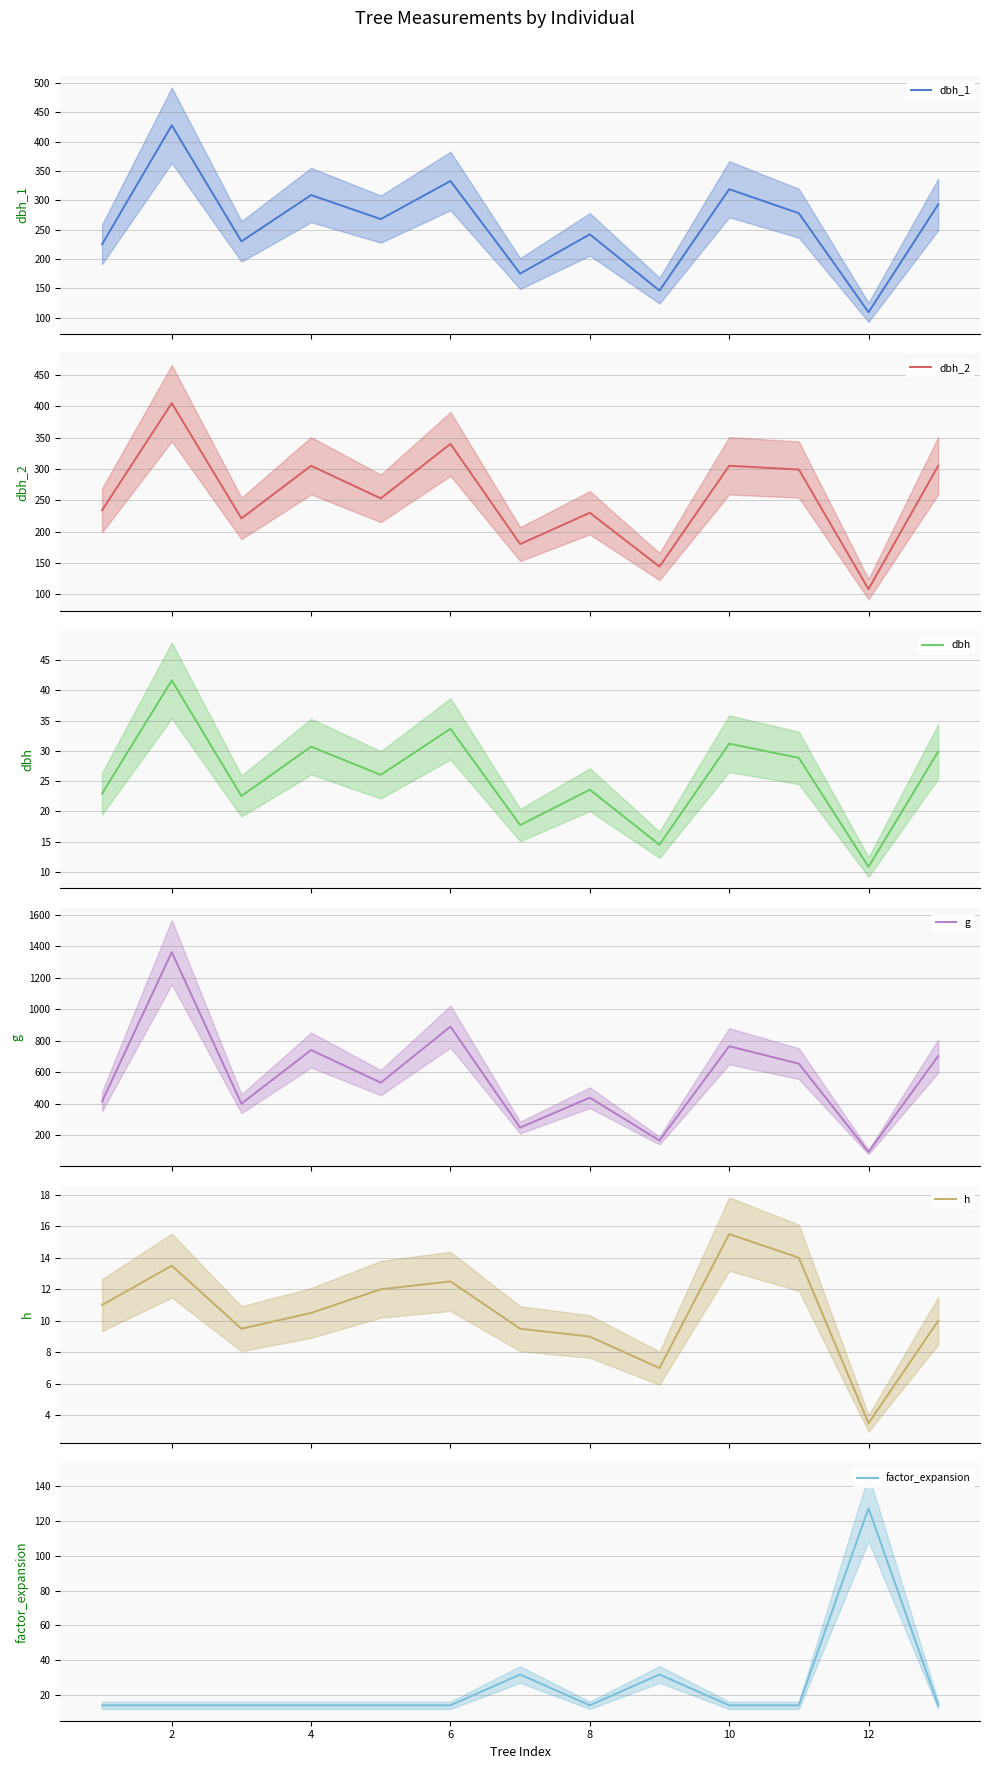

True or false: dbh and dbh_2 intersect in this chart.

False